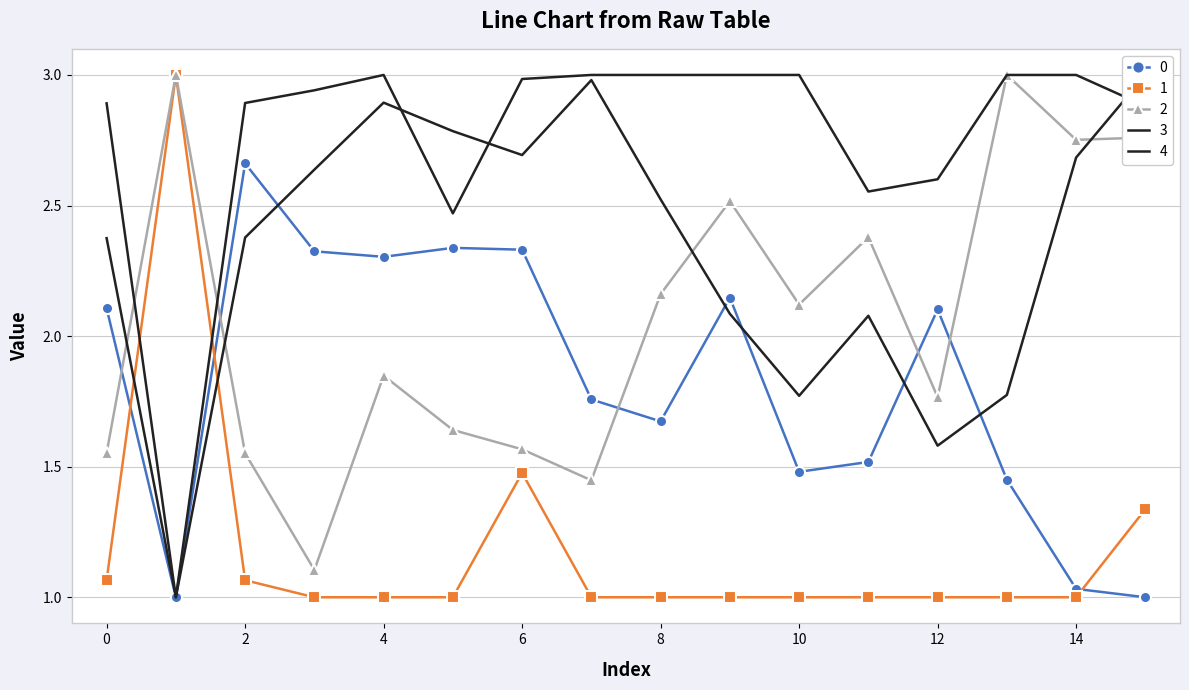

Reading left to right, list all the values displayed in this chart.

0: 2.1	1.0	2.7	2.3	2.3	2.3	2.3	1.8	1.7	2.1	1.5	1.5	2.1	1.5	1.0	1.0
1: 1.1	3.0	1.1	1.0	1.0	1.0	1.5	1.0	1.0	1.0	1.0	1.0	1.0	1.0	1.0	1.3
2: 1.6	3.0	1.6	1.1	1.8	1.6	1.6	1.4	2.2	2.5	2.1	2.4	1.8	3.0	2.8	2.8
3: 2.4	1.0	2.4	2.6	2.9	2.8	2.7	3.0	2.5	2.1	1.8	2.1	1.6	1.8	2.7	3.0
4: 2.9	1.0	2.9	2.9	3.0	2.5	3.0	3.0	3.0	3.0	3.0	2.6	2.6	3.0	3.0	2.9